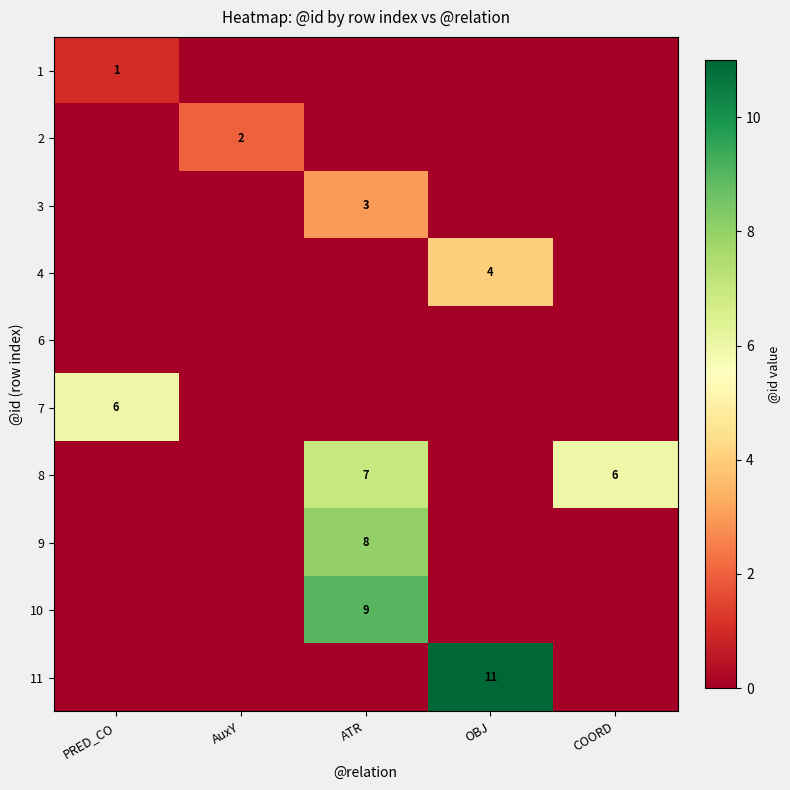

Is it true that 3 equals 3 at ATR?

True